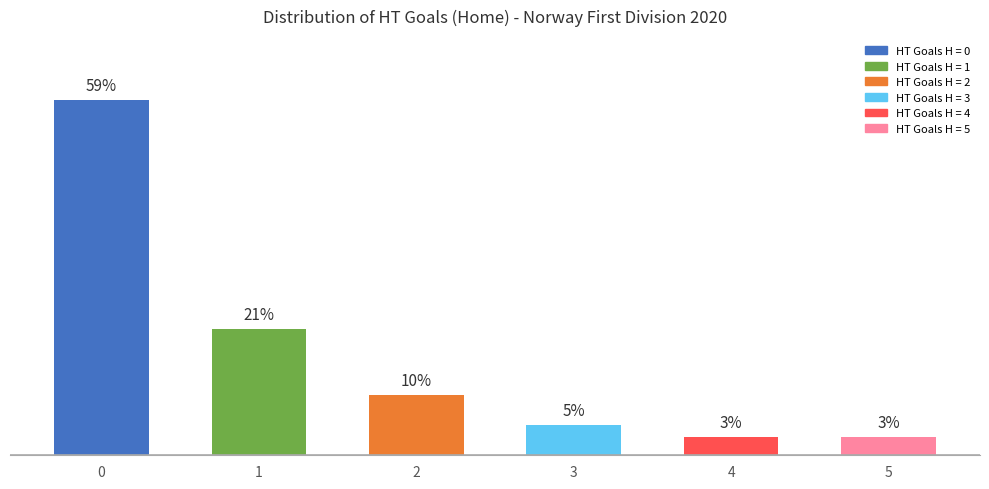

List the labels in order of value, largest first.

0, 1, 2, 3, 4, 5